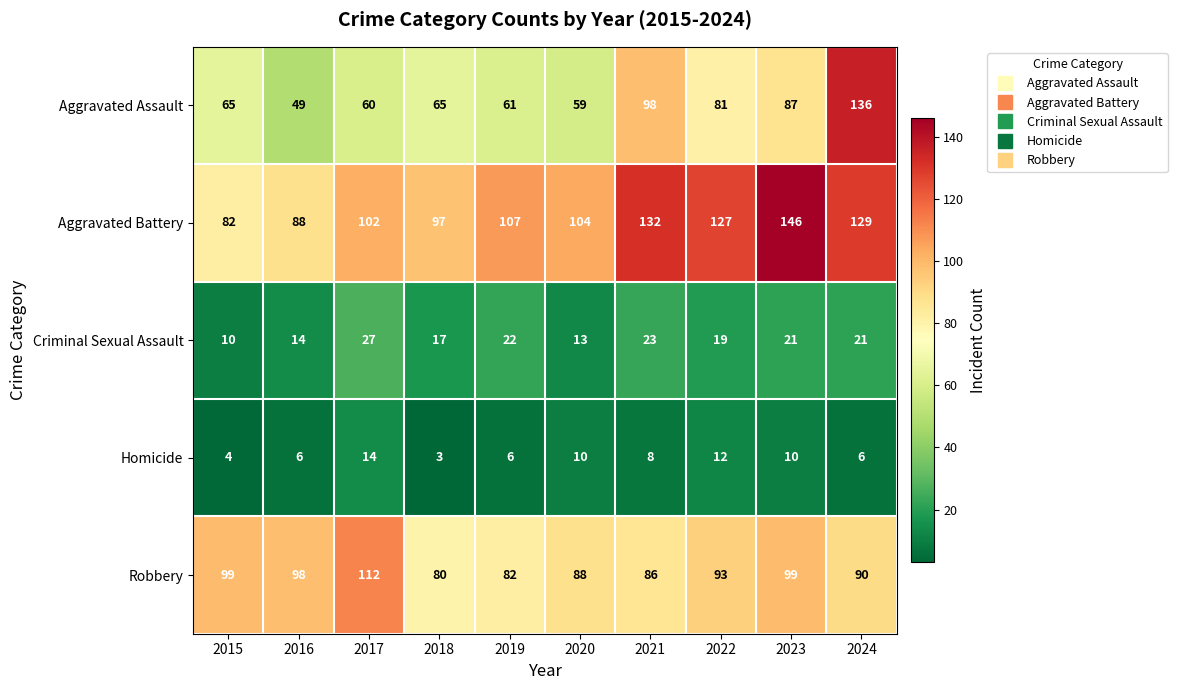

What is the maximum value for Homicide?

14